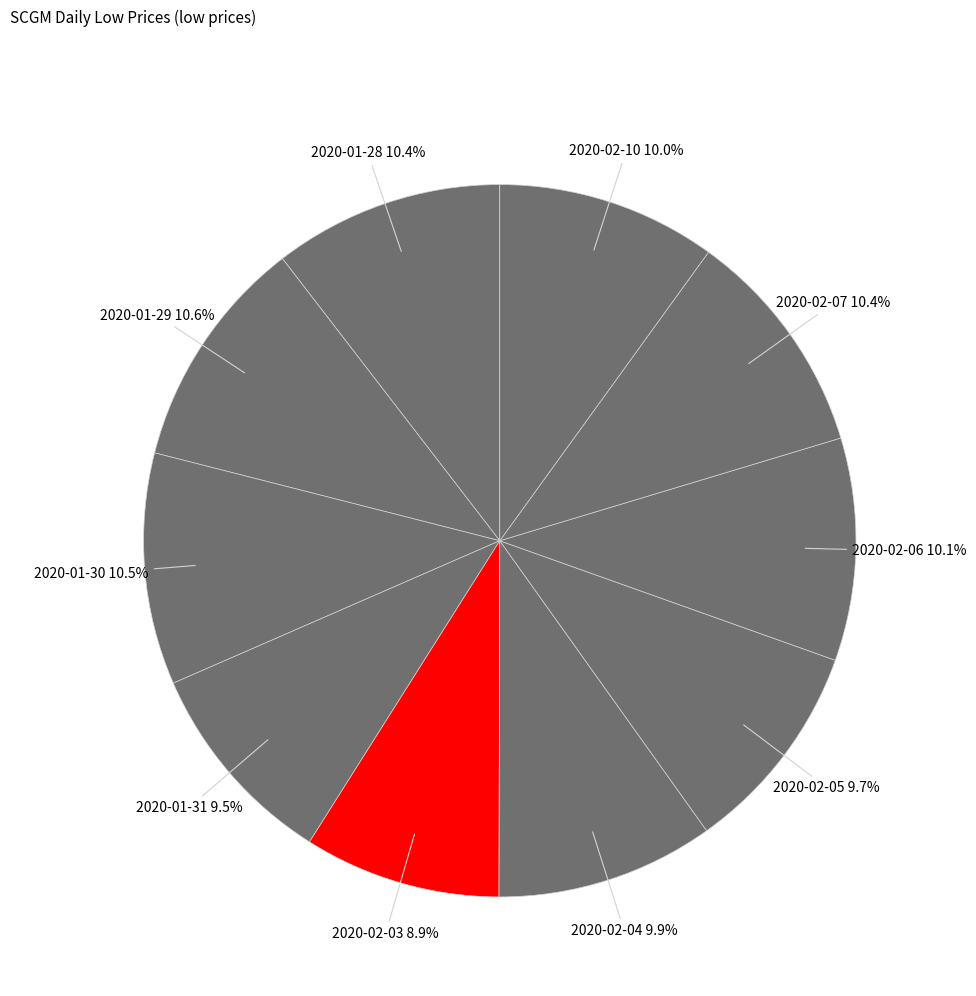

The 2020-02-06 slice represents 16% of the pie. True or false?

False